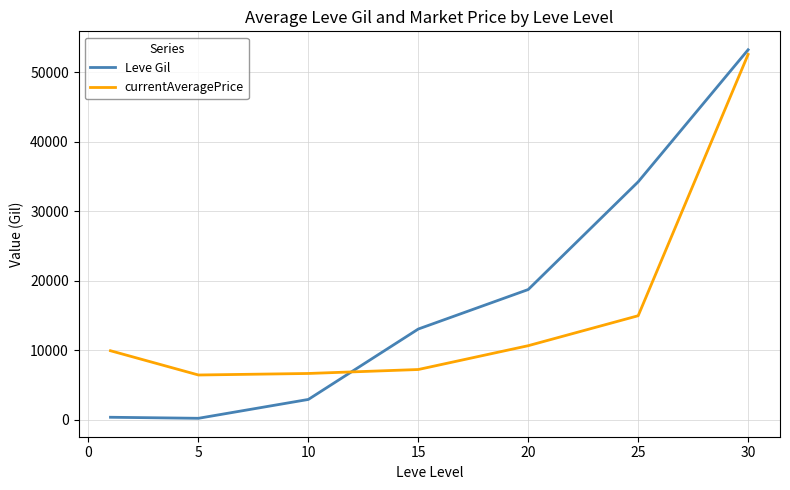

What is the maximum value for Leve Gil?

53202.5